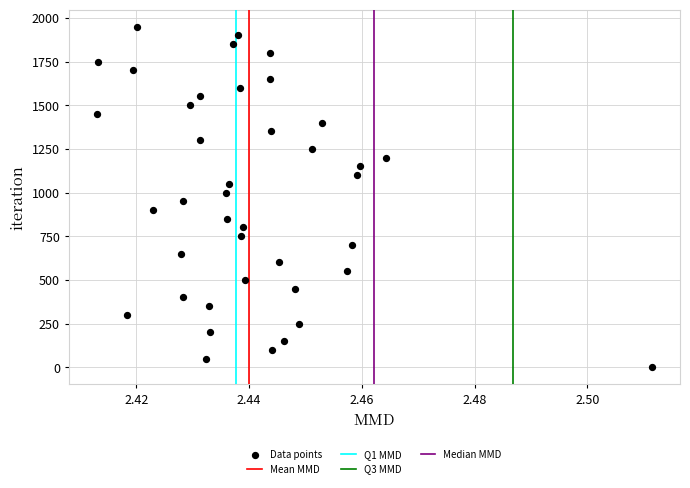

How many points are shown in the scatter plot?

40